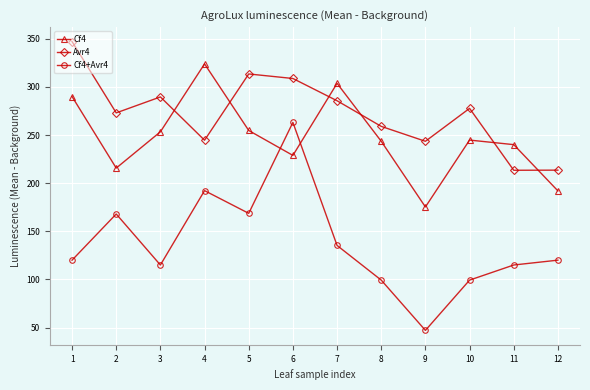

Is it true that Cf4 equals 215.7 at 2?

True